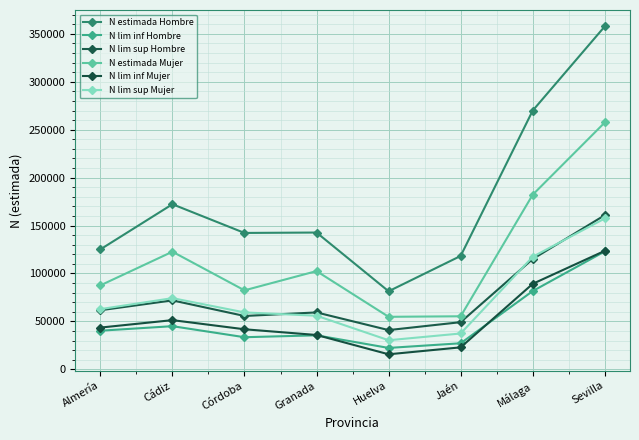

What is the maximum value shown in the chart?

357830